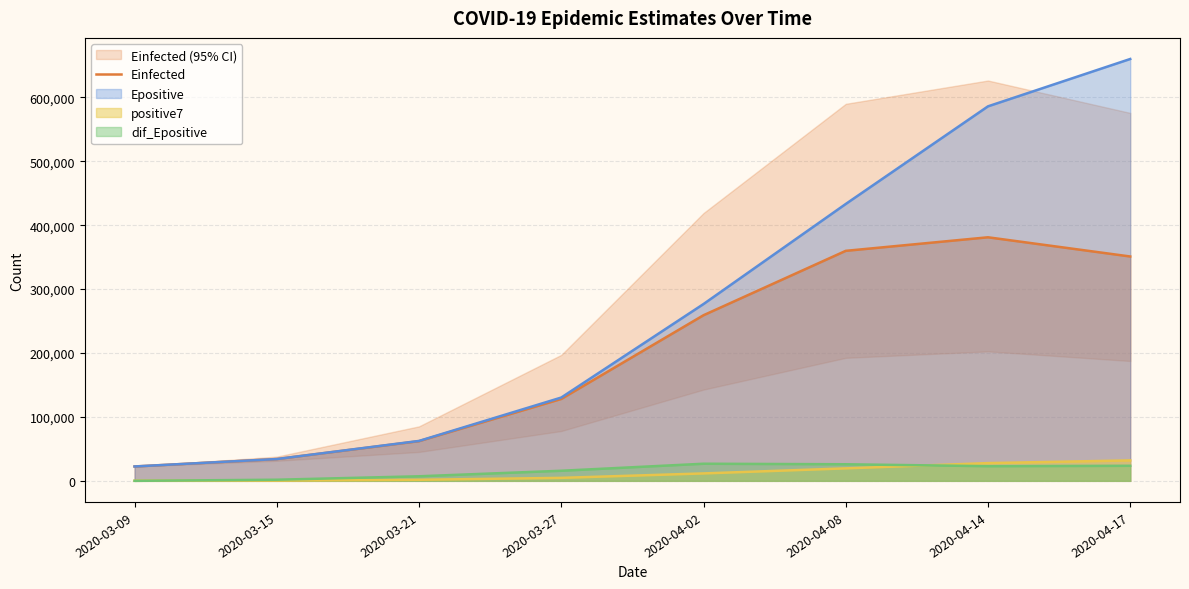

What is the maximum value for positive7?

31984.7